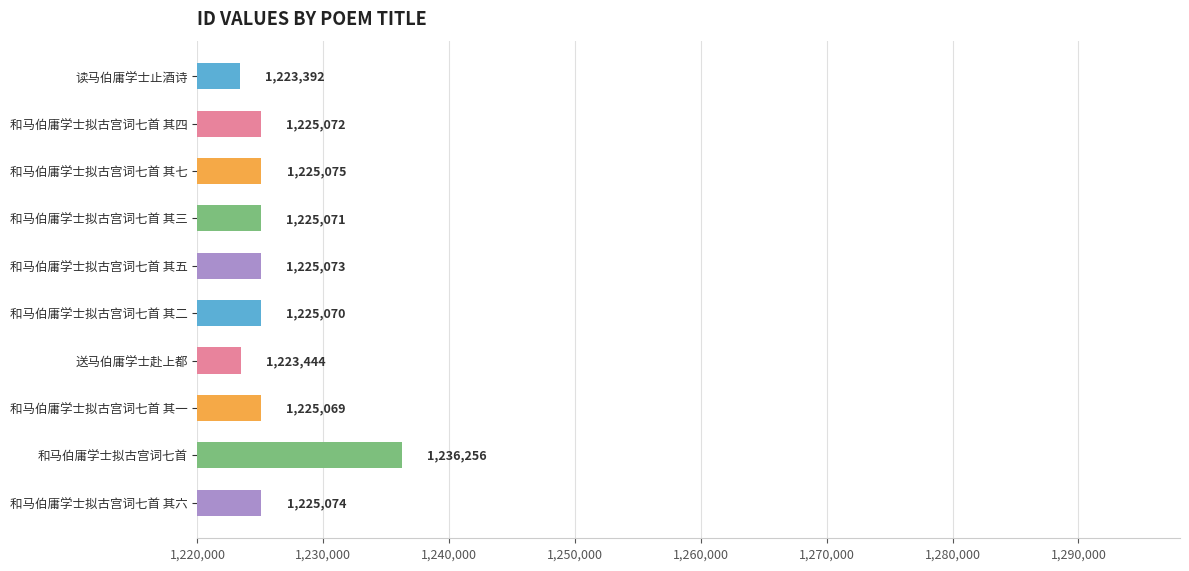

Which has a higher value, 和马伯庸学士拟古宫词七首 其一 or 和马伯庸学士拟古宫词七首 其七?

和马伯庸学士拟古宫词七首 其七